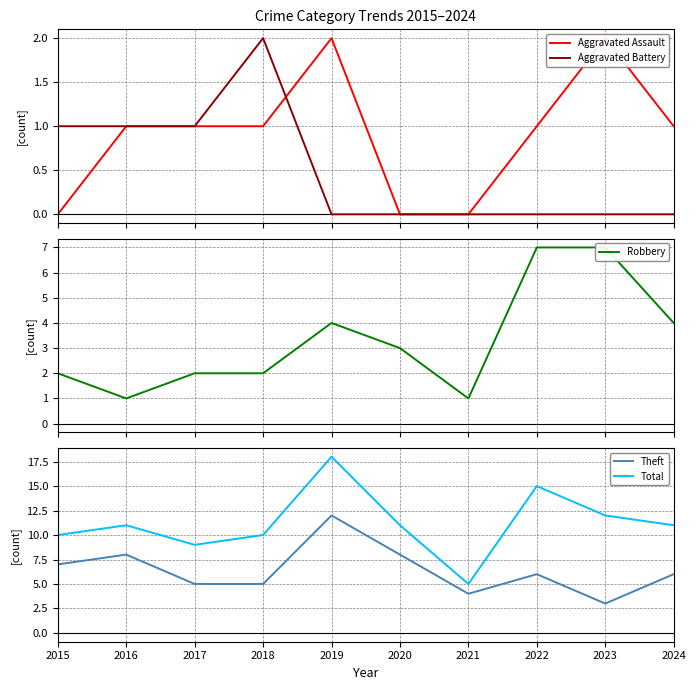

Which label corresponds to the smallest value in the chart?

2015